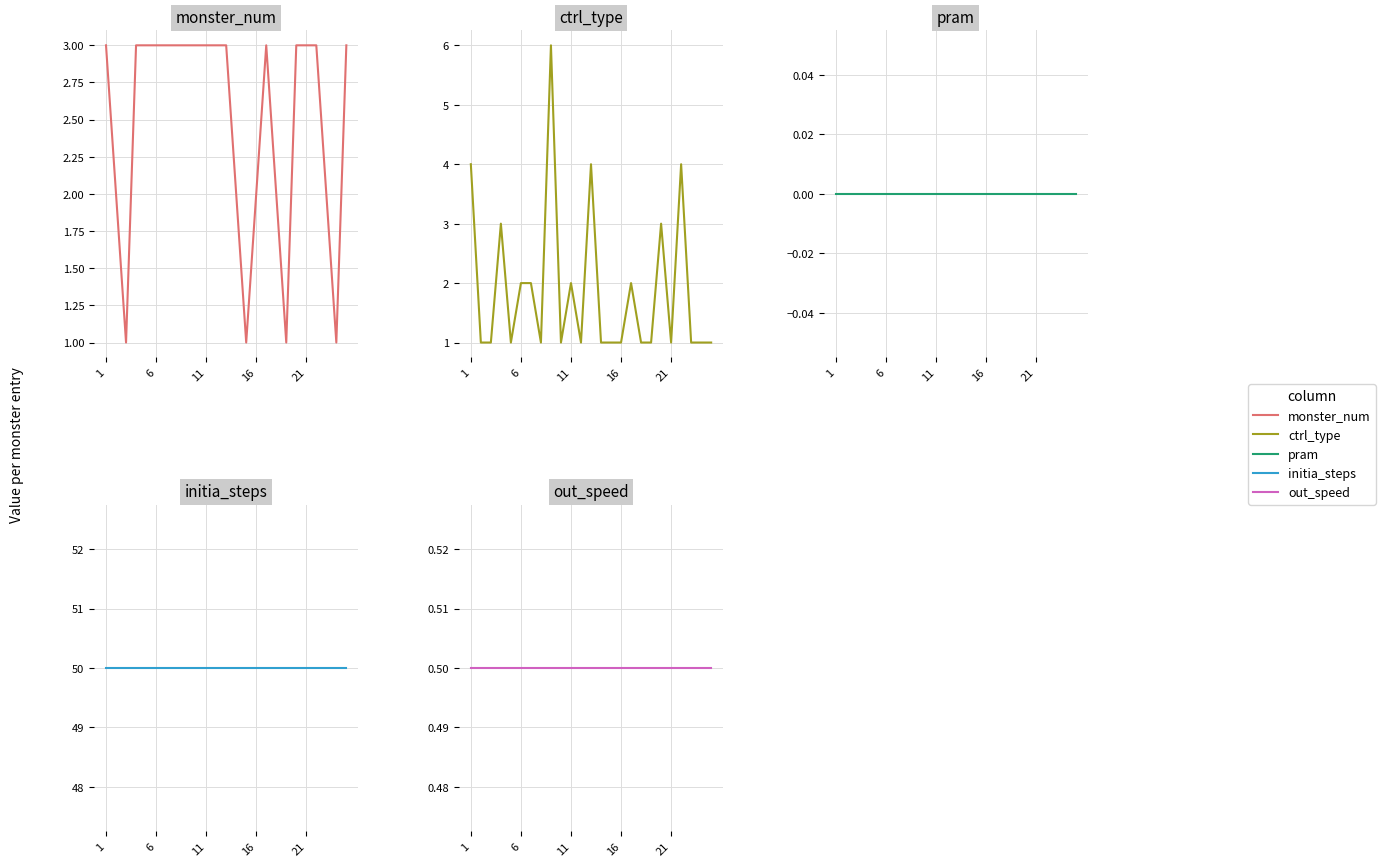

The initia_steps series shows 50.0 at 6. True or false?

True